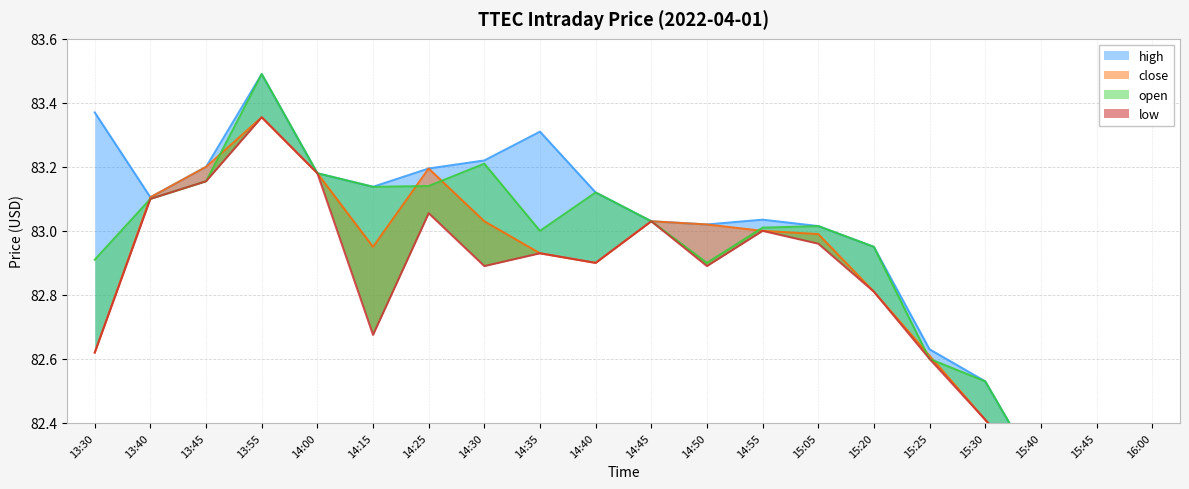

At how many categories does at least one series exceed 82?

20